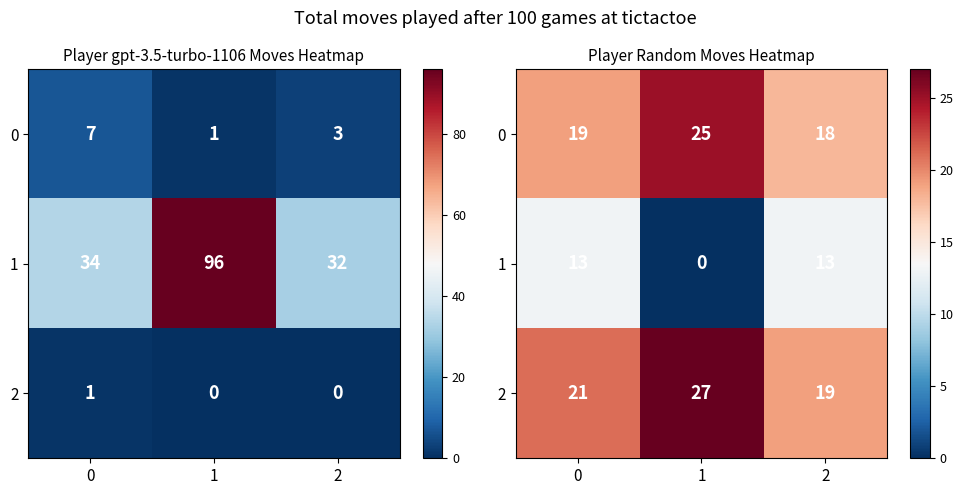

What is the sum of the 2 values at 2 and 1?

46